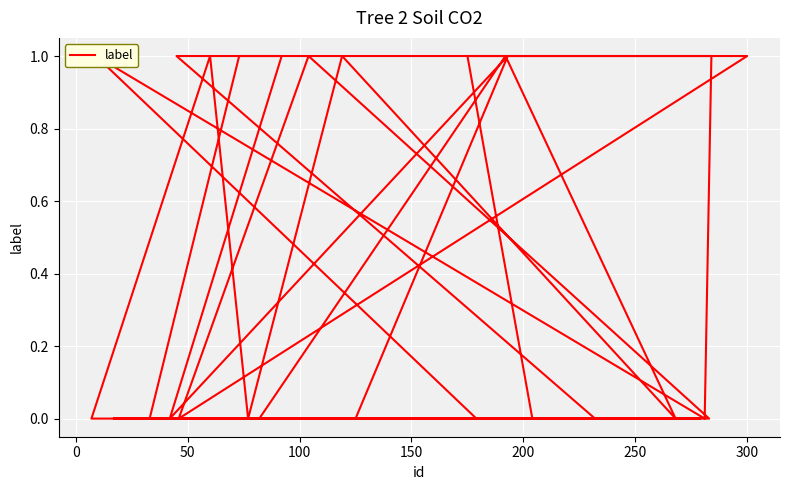

What position from the left is 50?

3